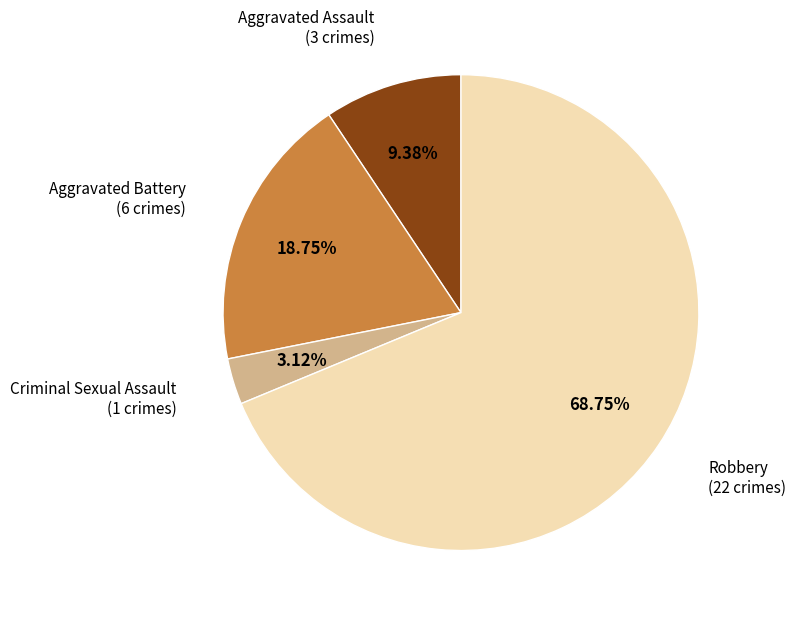

How many slices are in this pie chart?

4